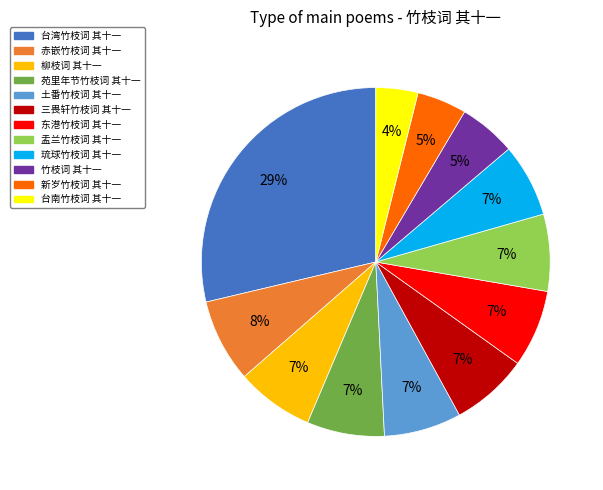

To the nearest percent, what is the difference between the largest and smallest slice percentages?

25%